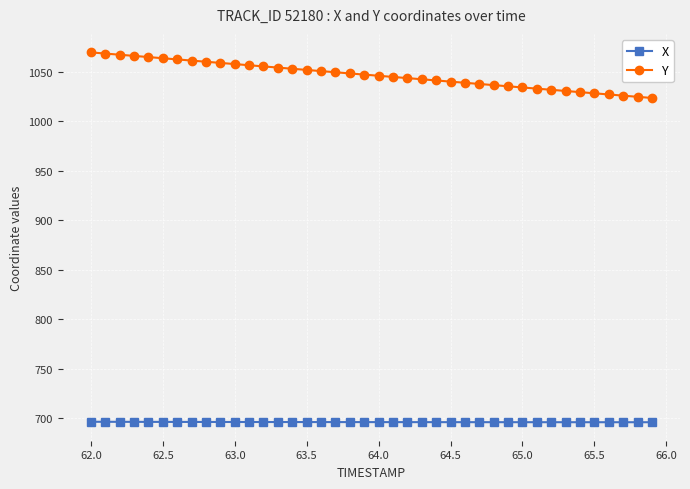

Rank the series by their maximum value, from lowest to highest.

X, Y